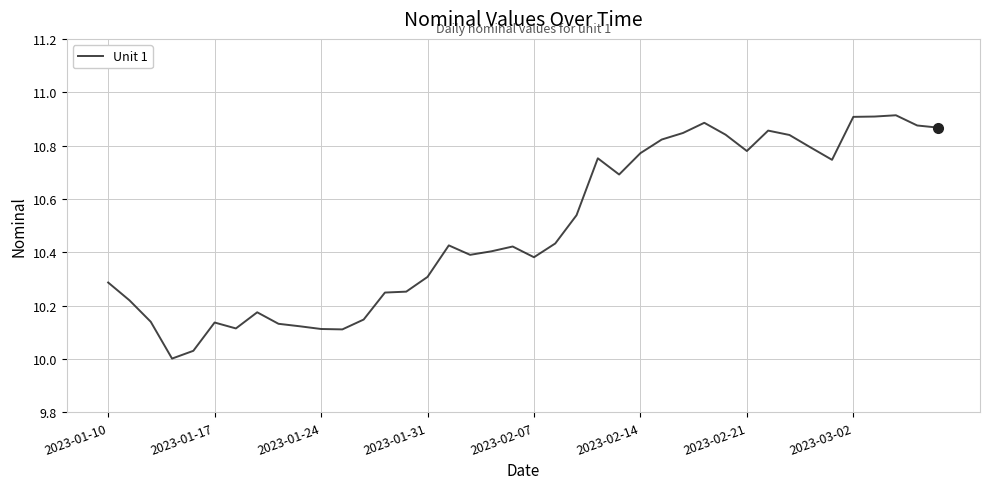

True or false: there are more than 0 points higher than both neighbors.

True